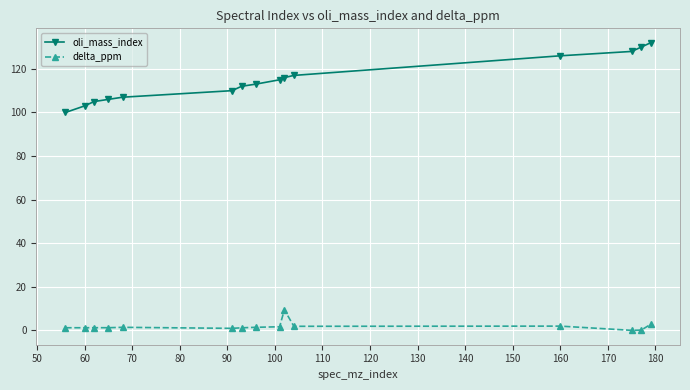

Is this an area chart (filled region under the line)?

No